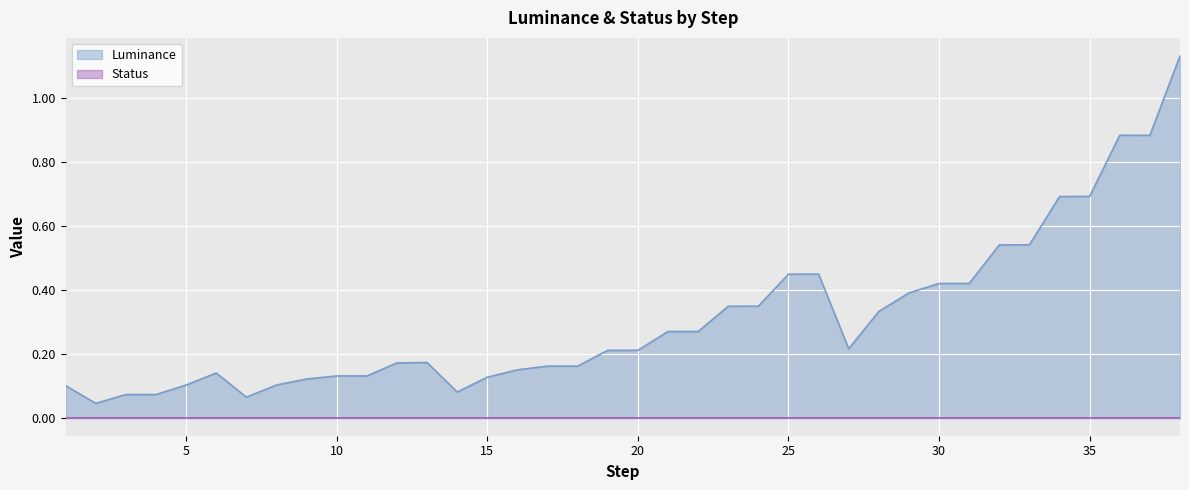

Reading left to right, list all the values displayed in this chart.

0.1	0.0	0.1	0.1	0.1	0.1	0.1	0.1	0.1	0.1	0.1	0.2	0.2	0.1	0.1	0.1	0.2	0.2	0.2	0.2	0.3	0.3	0.3	0.3	0.4	0.4	0.2	0.3	0.4	0.4	0.4	0.5	0.5	0.7	0.7	0.9	0.9	1.1